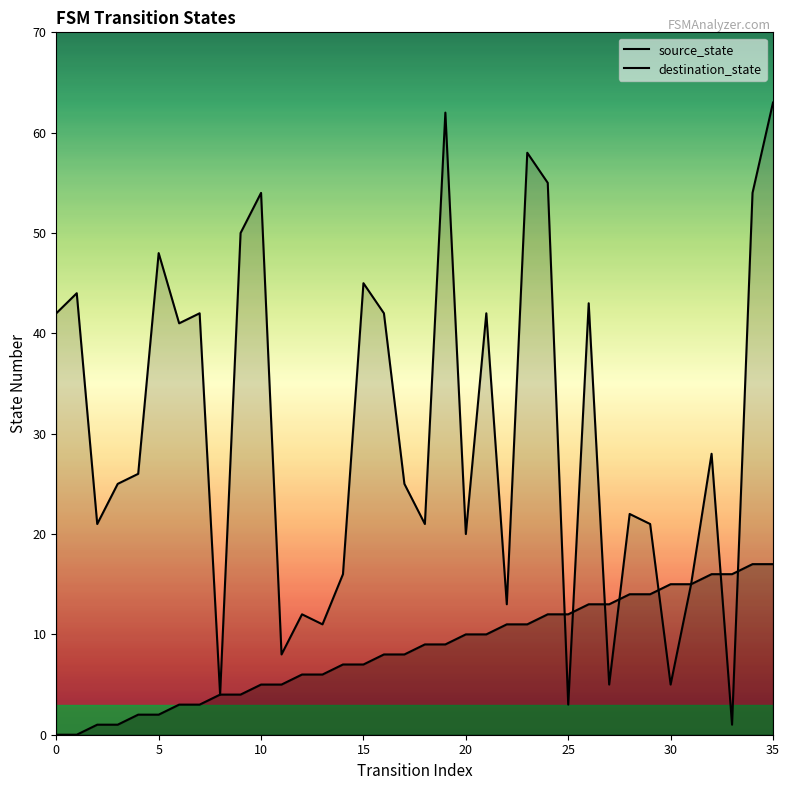

At how many categories does at least one series exceed 1?

36